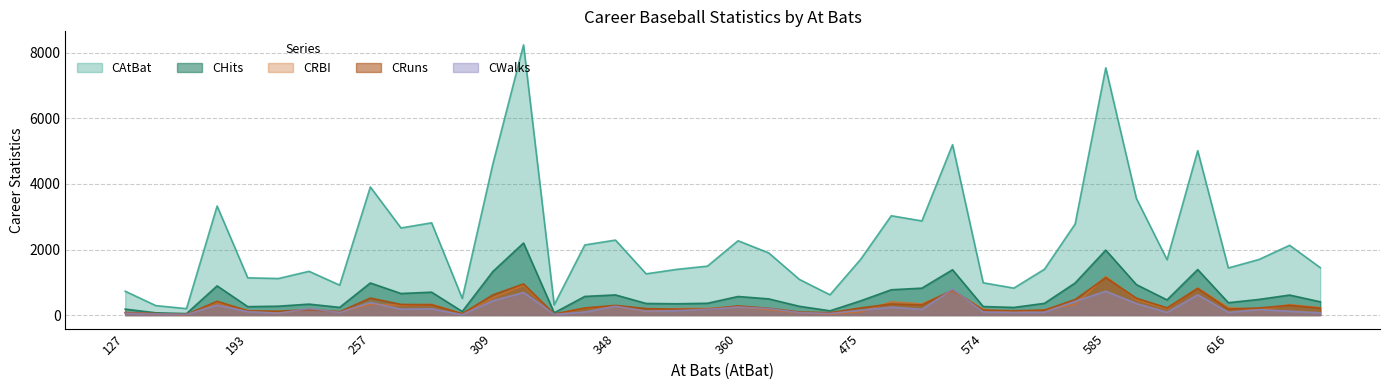

True or false: CAtBat and CWalks intersect in this chart.

False